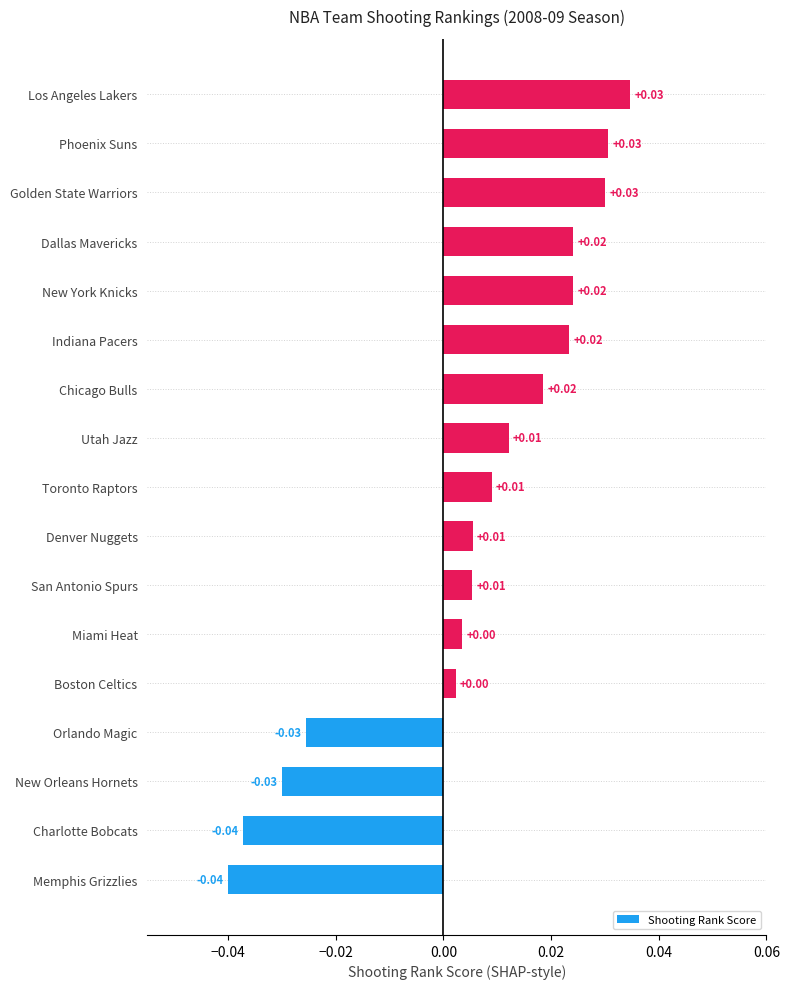

What is the change in value from New Orleans Hornets to Golden State Warriors?

+0.1